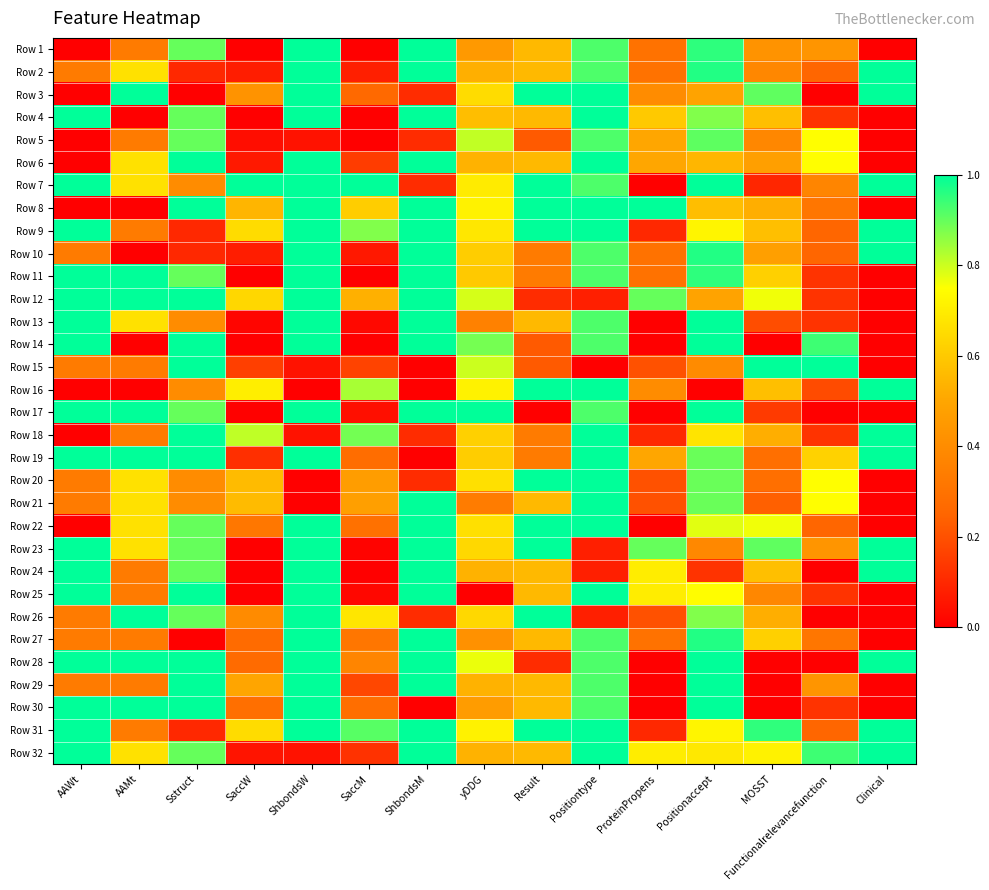

Which series has the largest total across all categories?

Row 31